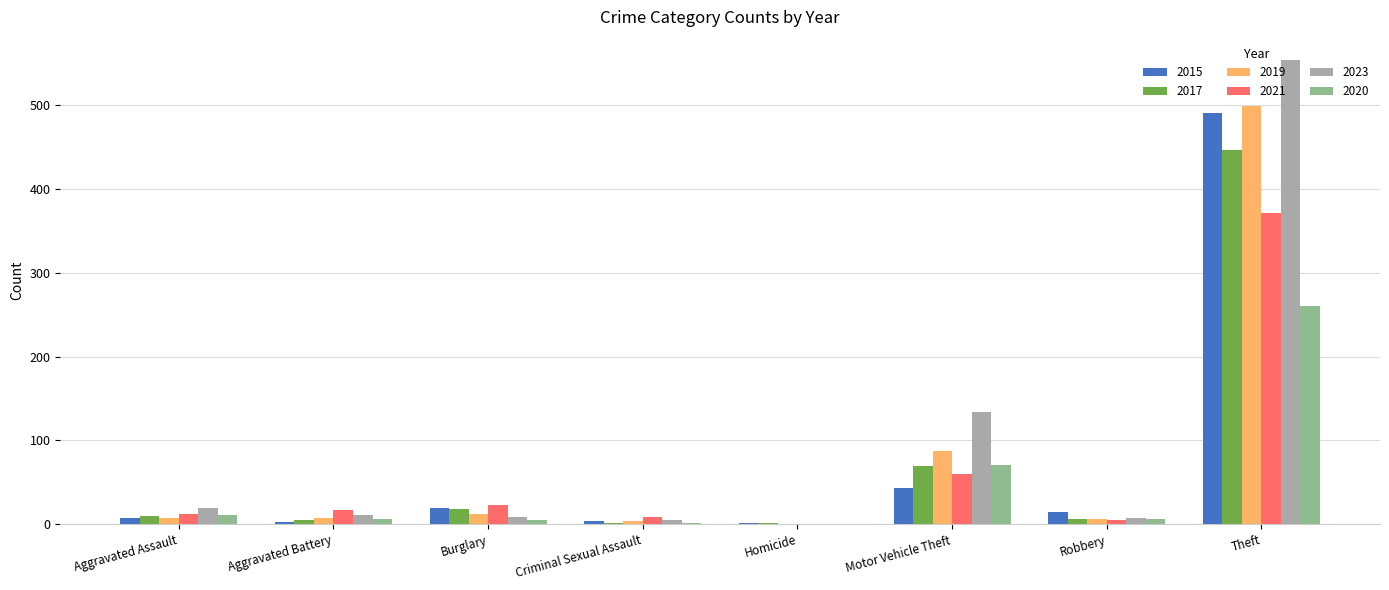

At which category is the sum across all series the highest?

Theft